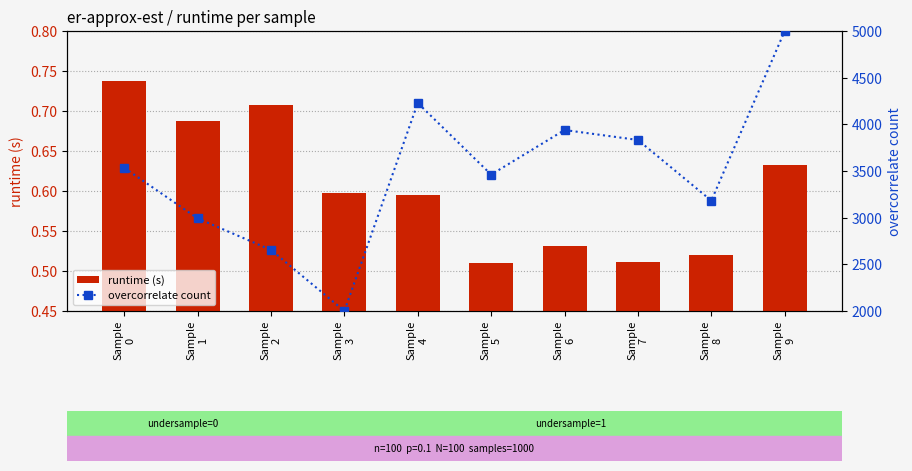

What is the smallest value displayed?

0.5